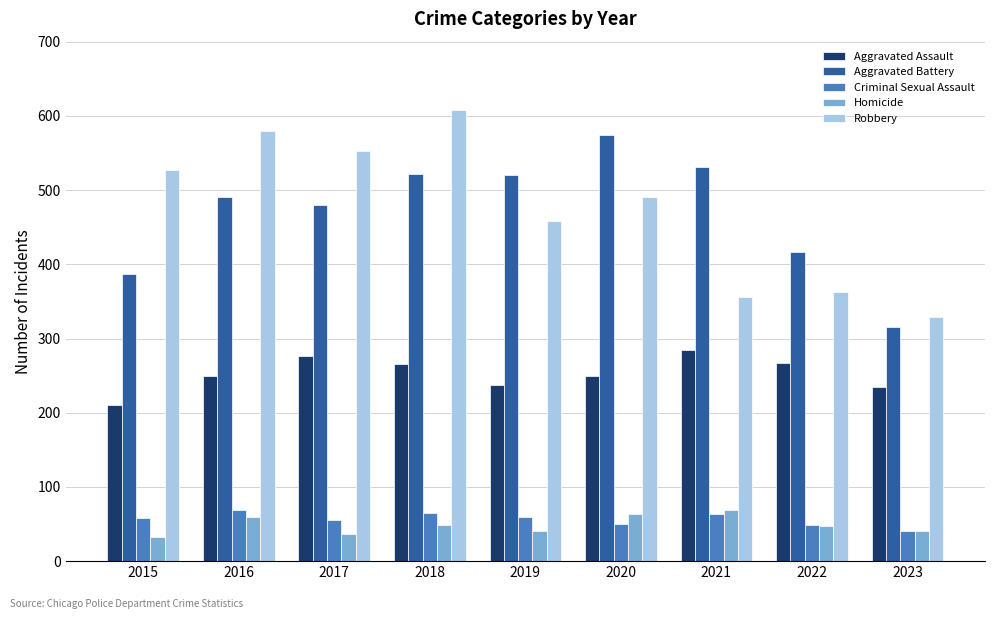

How many data points does each series have?

9